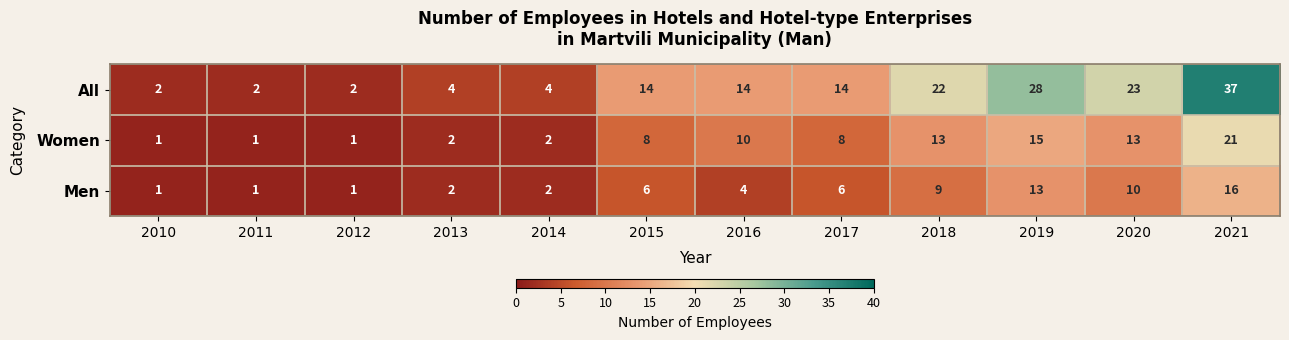

The value of Men at 2015 is 3. True or false?

False